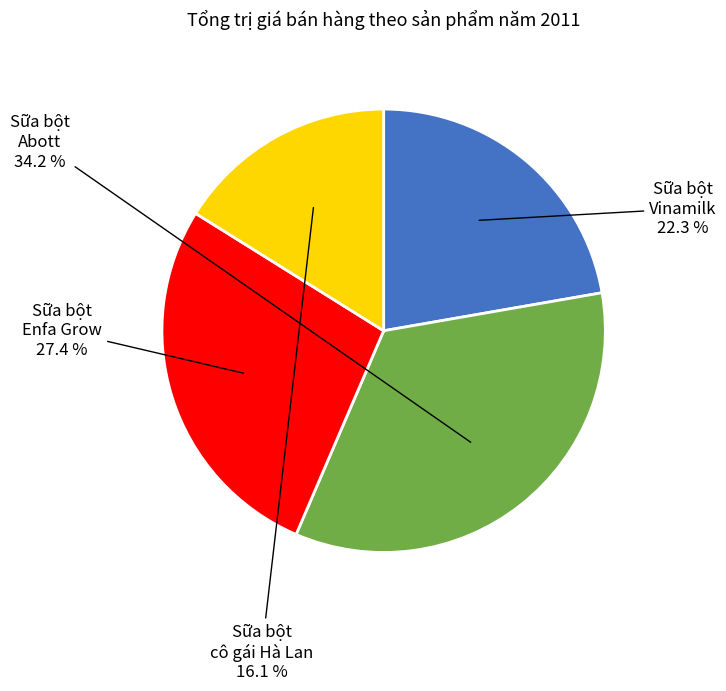

To the nearest percent, what is the average slice percentage?

25%